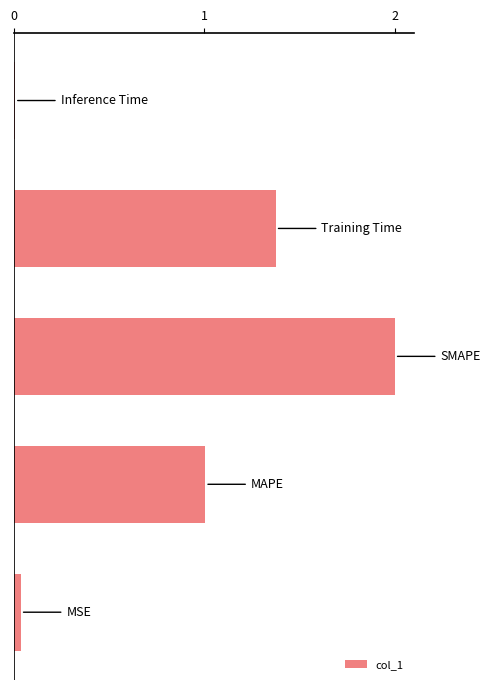

What is the maximum value shown in the chart?

2.0